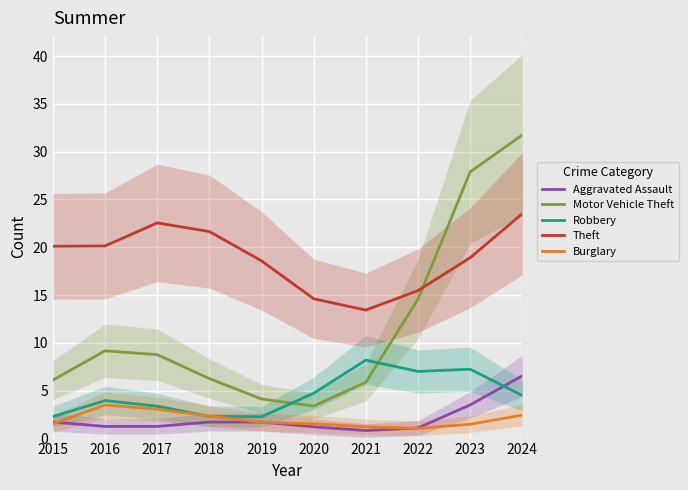

What is the sum of all Robbery values?

46.0